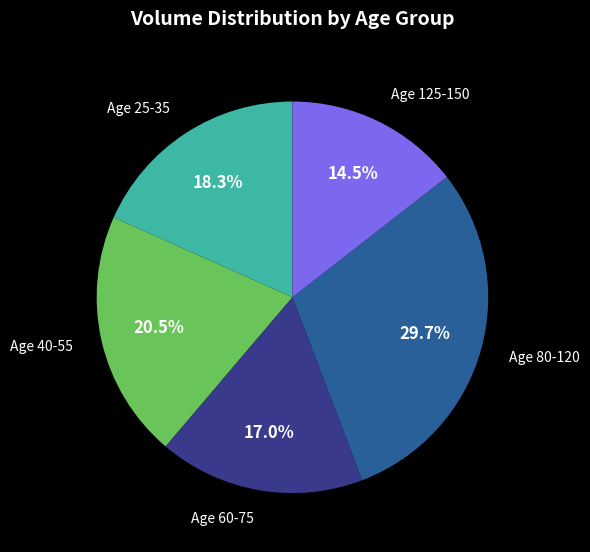

Which slice is the largest?

Age 80-120